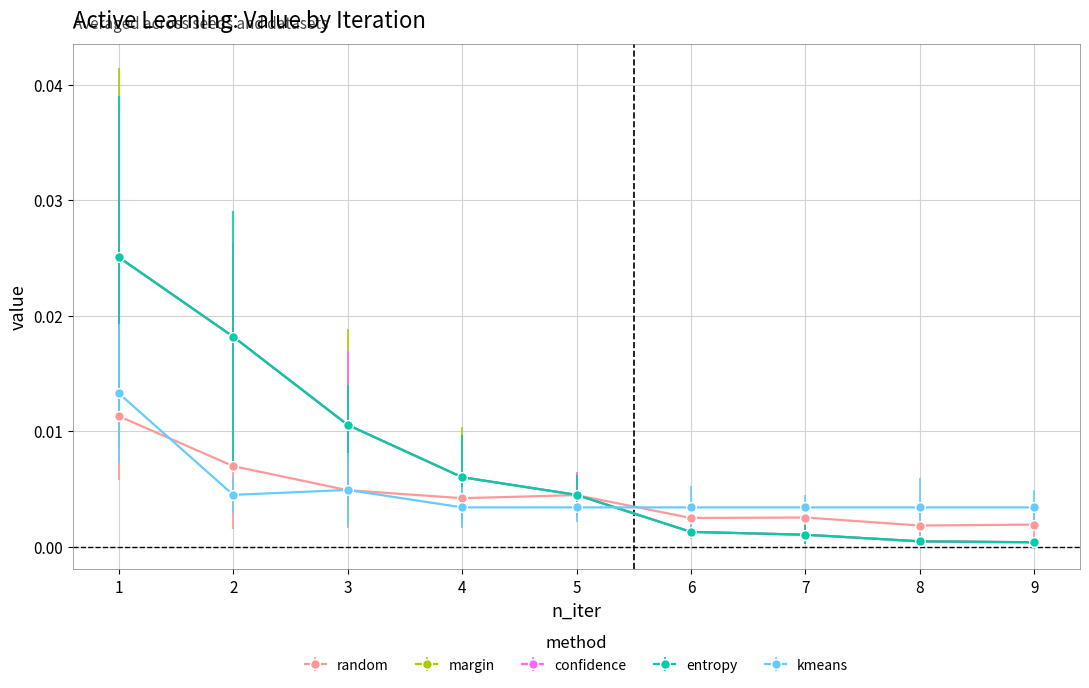

Rank the series at 7 from lowest to highest value.

margin, confidence, entropy, random, kmeans